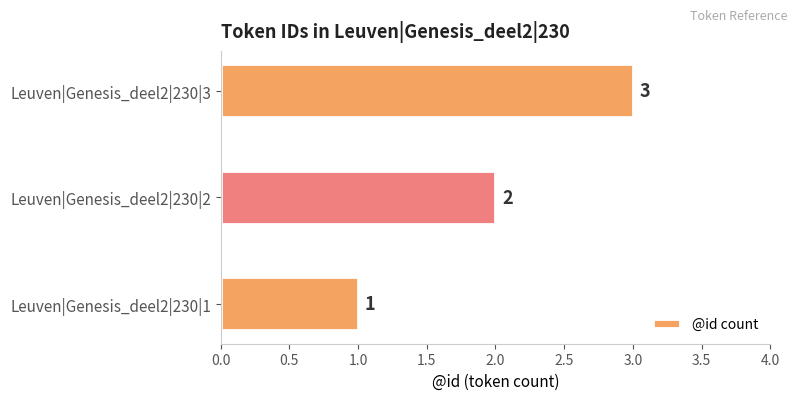

Where is the data nearest to the value 2?

Leuven|Genesis_deel2|230|2